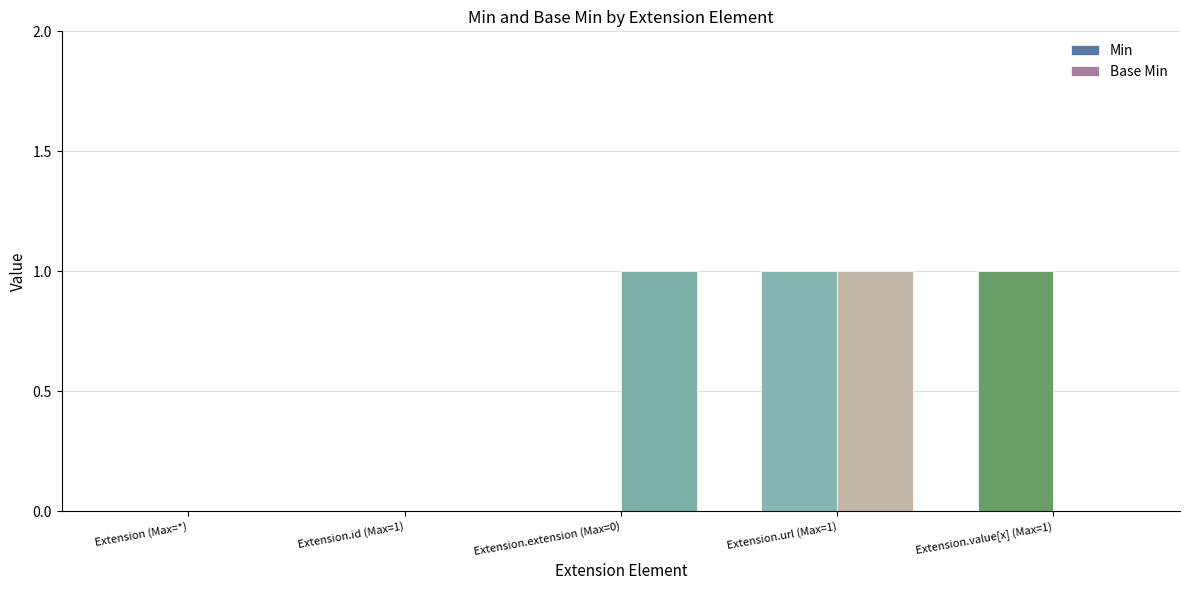

The Min series shows 1 at Extension.id (Max=1). True or false?

False